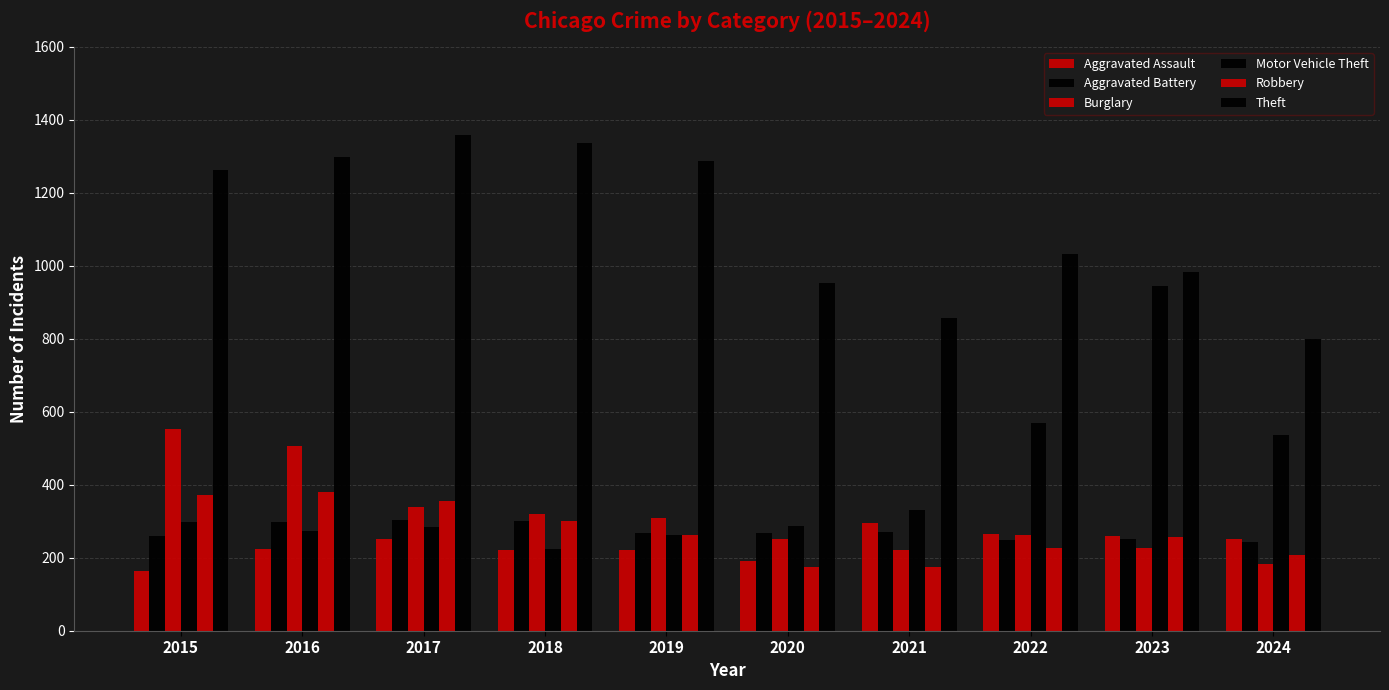

How many distinct data groups are displayed?

6